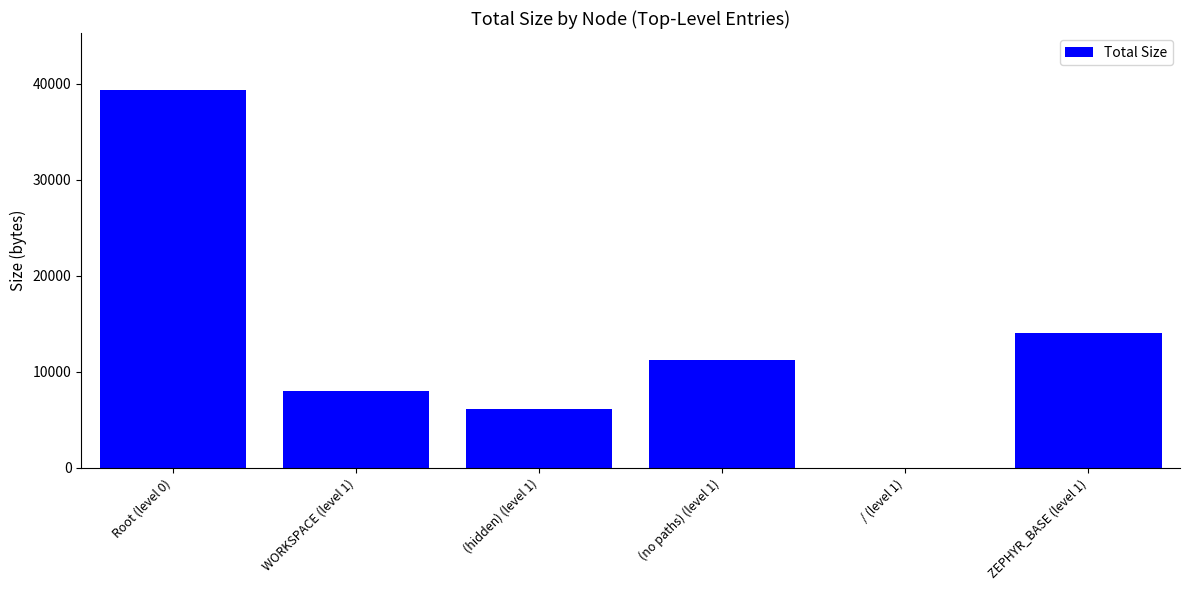

What is the change in value from Root (level 0) to (no paths) (level 1)?

-28198